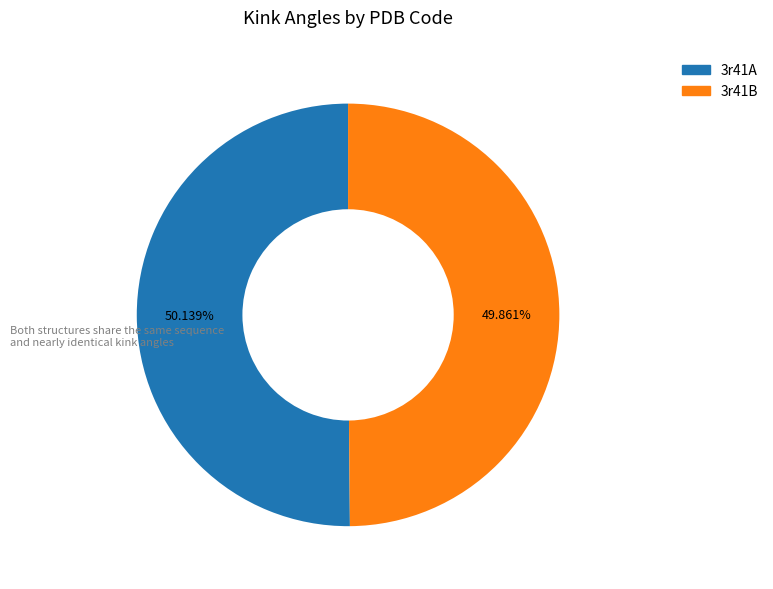

Approximately how many times larger is the value at 3r41A compared to 3r41B?

1.0